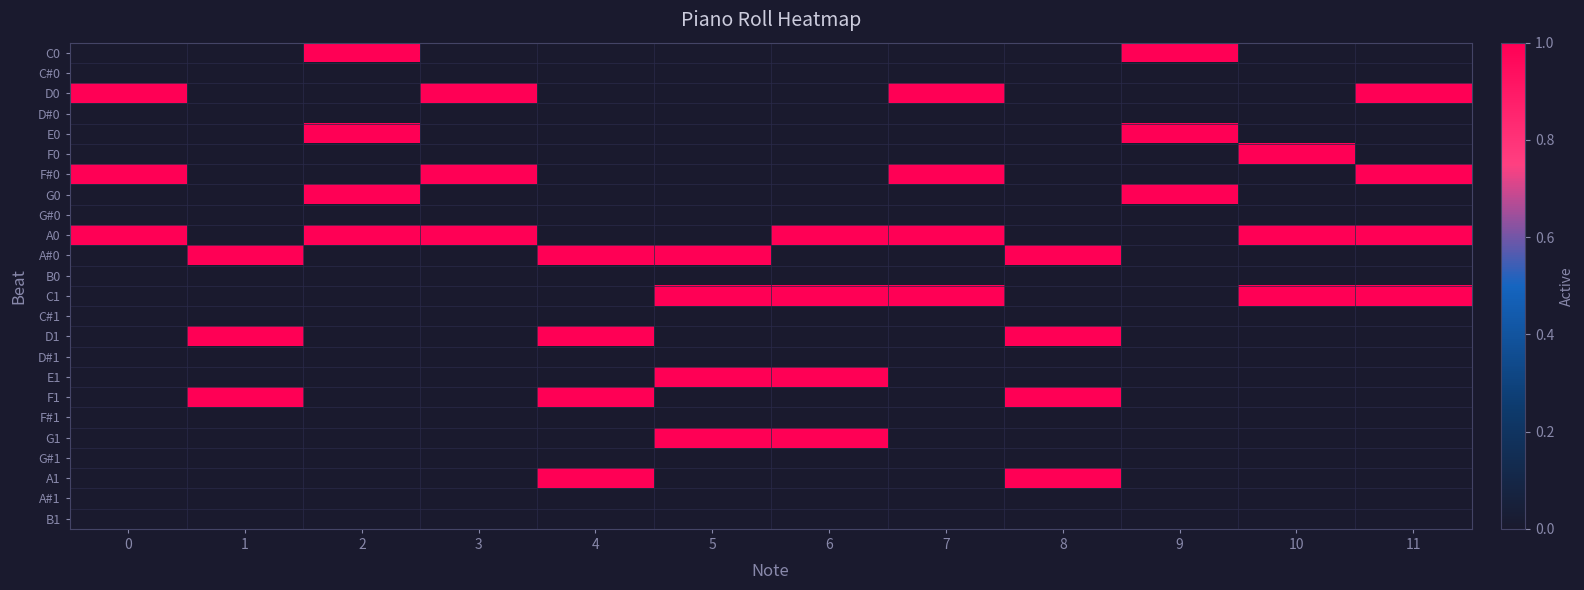

At how many categories does at least one series exceed 0?

12